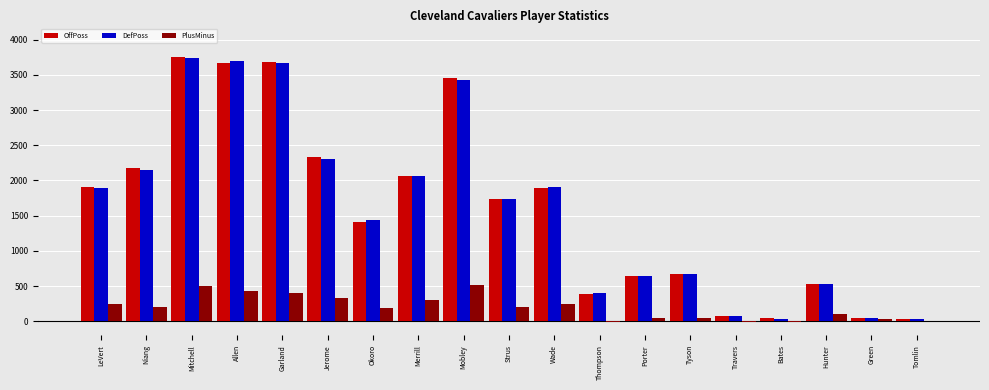

True or false: OffPoss has a value of 564 at Thompson.

False